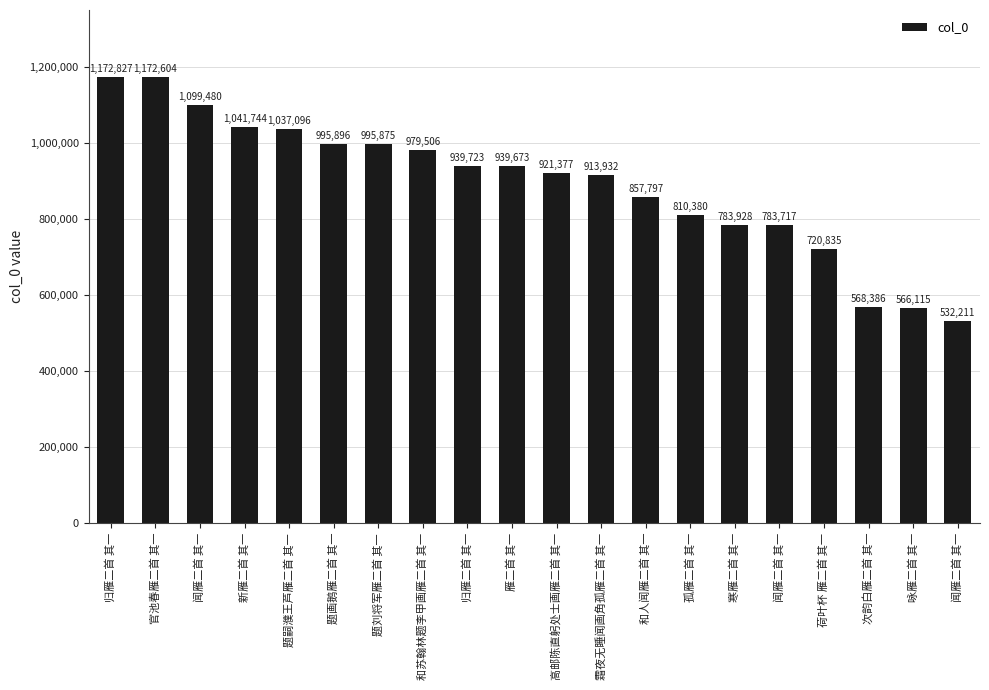

Reading right to left, transcribe all the data shown in this chart.

闻雁二首 其一=532211	咏雁二首 其一=566115	次韵白雁二首 其一=568386	荷叶杯 雁二首 其一=720835	闻雁二首 其一=783717	寒雁二首 其一=783928	孤雁二首 其一=810380	和人闻雁二首 其一=857797	霜夜无睡闻画角孤雁二首 其一=913932	高邮陈直躬处士画雁二首 其一=921377	雁二首 其一=939673	归雁二首 其一=939723	和苏翰林题李甲画雁二首 其一=979506	题刘将军雁二首 其一=995875	题画鹅雁二首 其一=995896	题嗣濮王芦雁二首 其一=1037096	新雁二首 其一=1041744	闻雁二首 其一=1099480	官池春雁二首 其一=1172604	归雁二首 其一=1172827